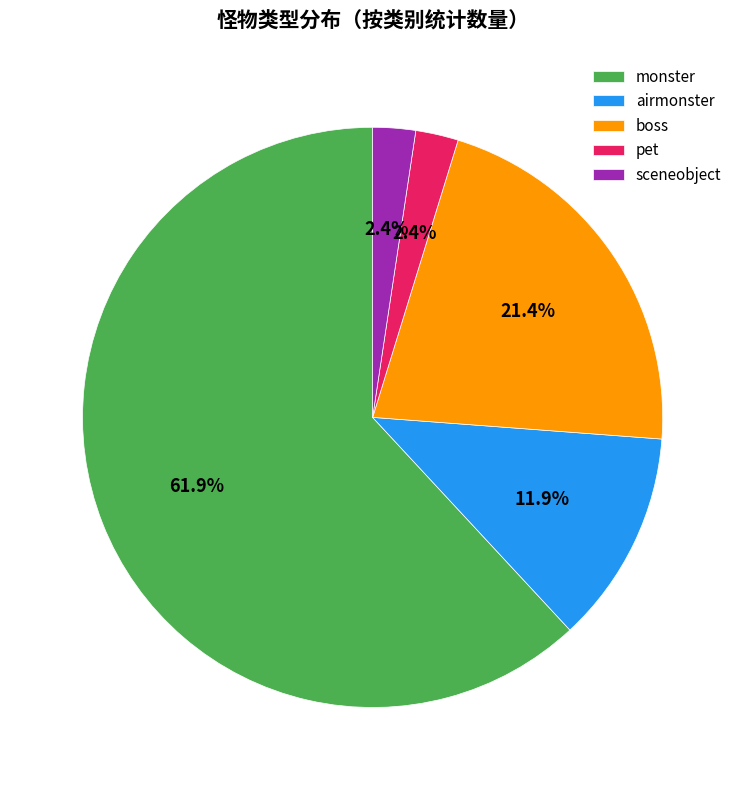

Which slice is the largest?

monster